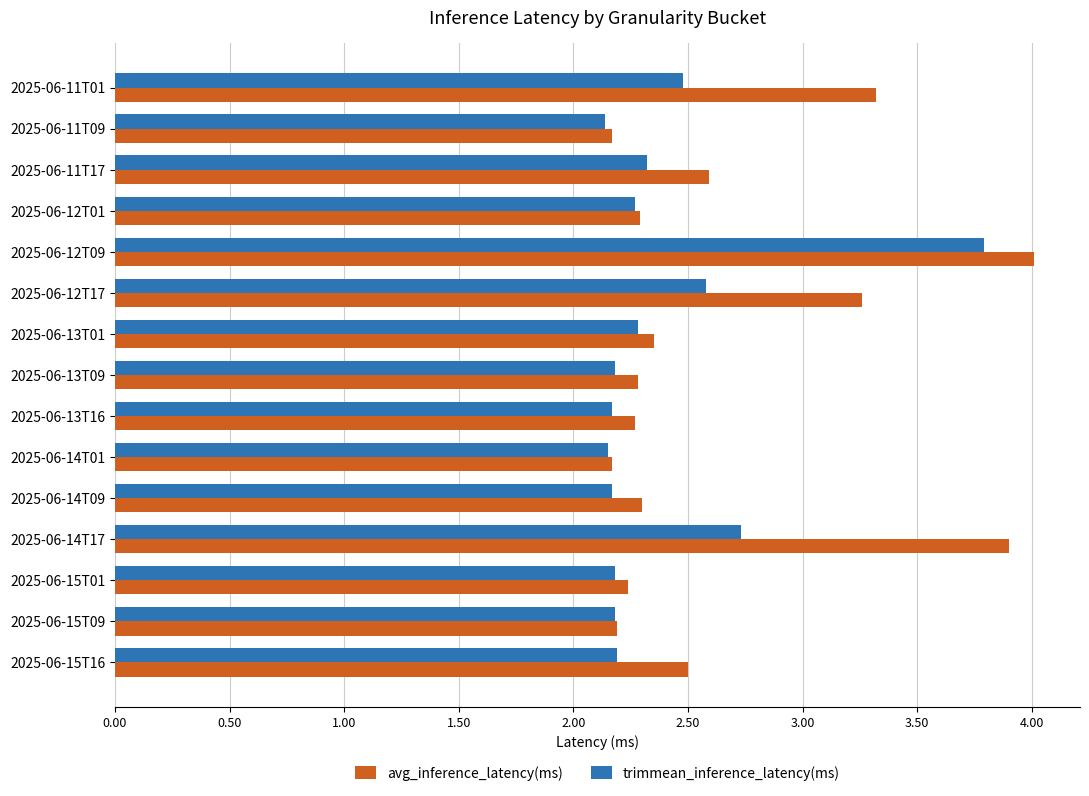

Which series has the largest total across all categories?

avg_inference_latency(ms)